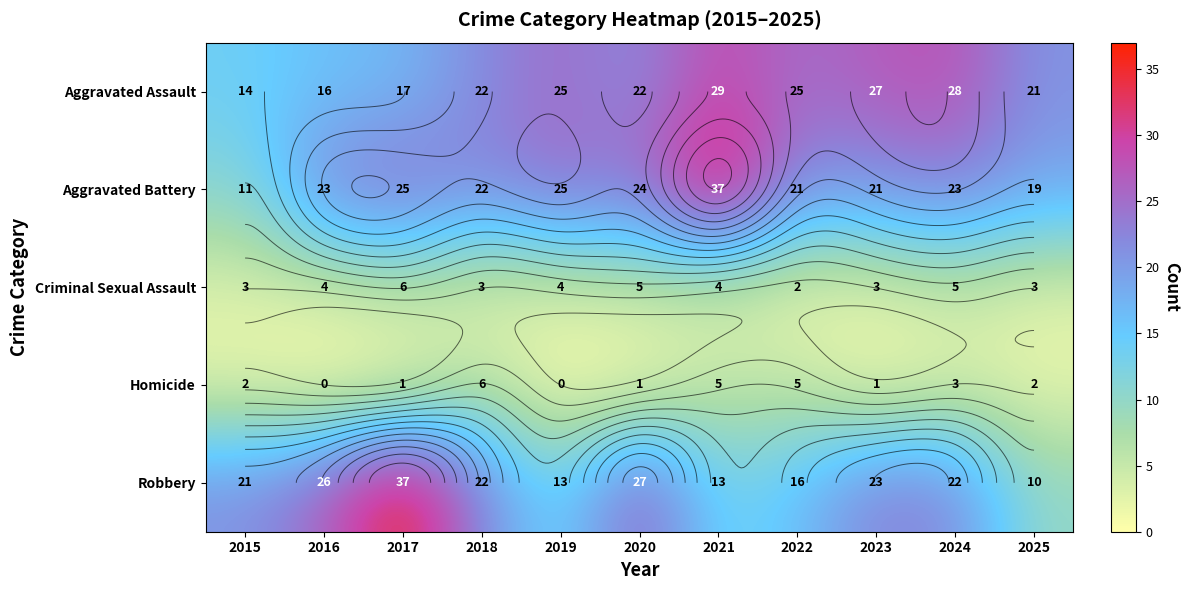

List the series in order of their peak value, lowest first.

Criminal Sexual Assault, Homicide, Aggravated Assault, Aggravated Battery, Robbery